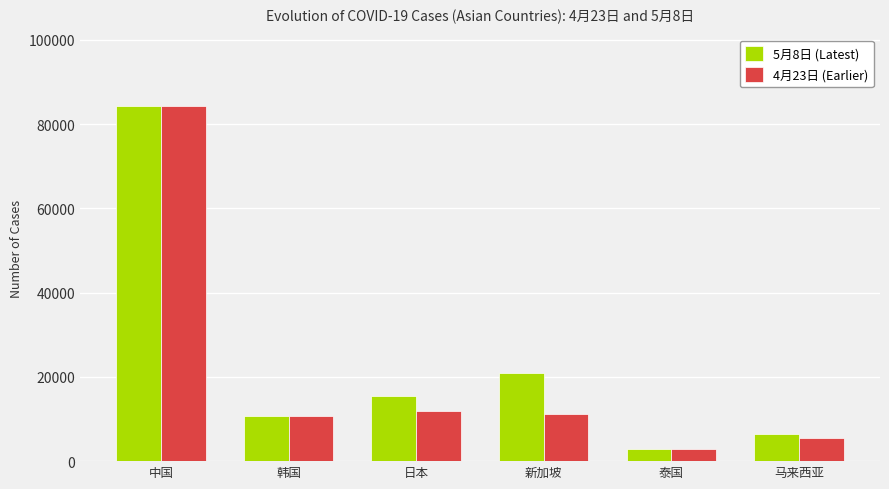

Reading left to right, extract all data points from this chart.

5月8日 (Latest): 84409	10810	15477	20939	2992	6467
4月23日 (Earlier): 84305	10702	11950	11178	2839	5603